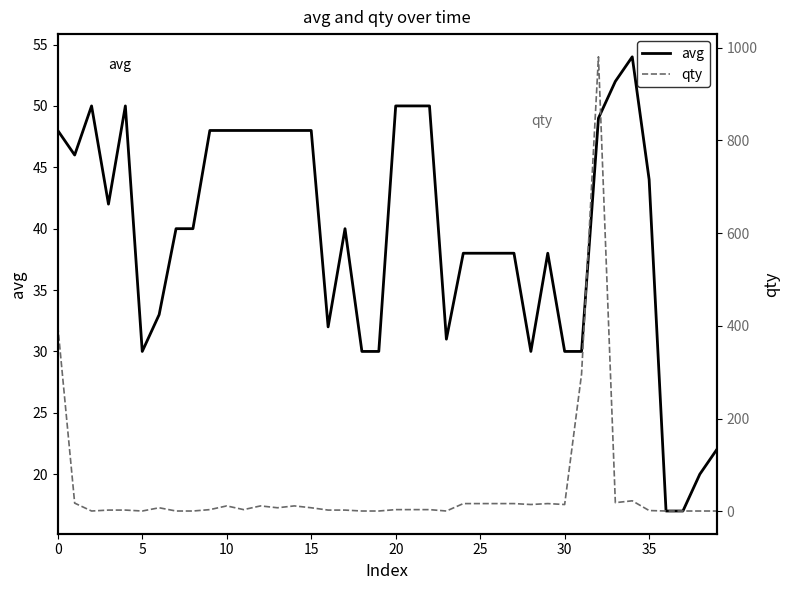

What is the highest value of the avg series?

54